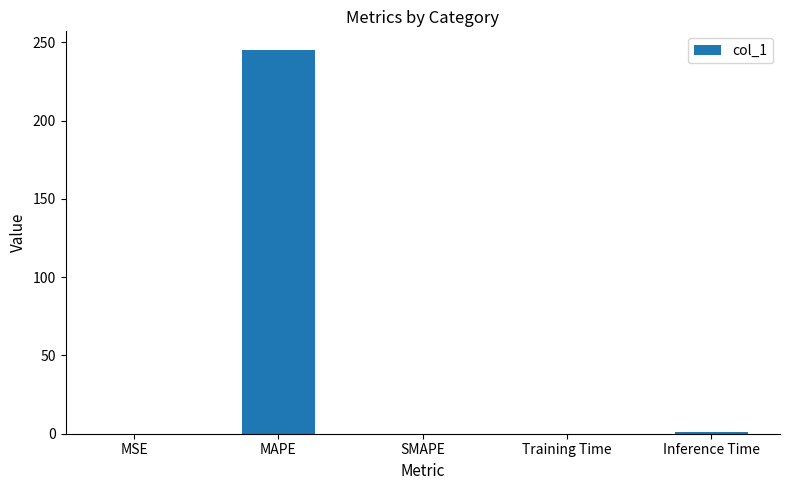

What is the greatest value displayed?

244.8